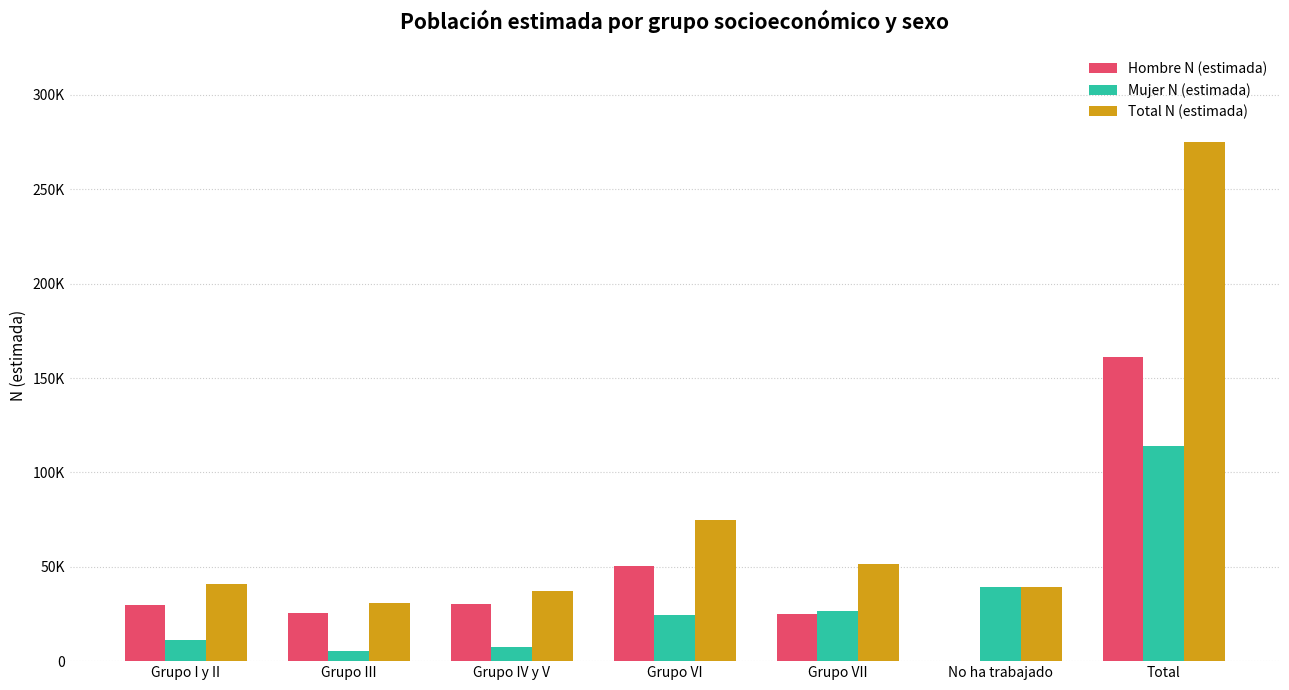

What are all the series names shown in the legend?

Hombre N (estimada), Mujer N (estimada), Total N (estimada)